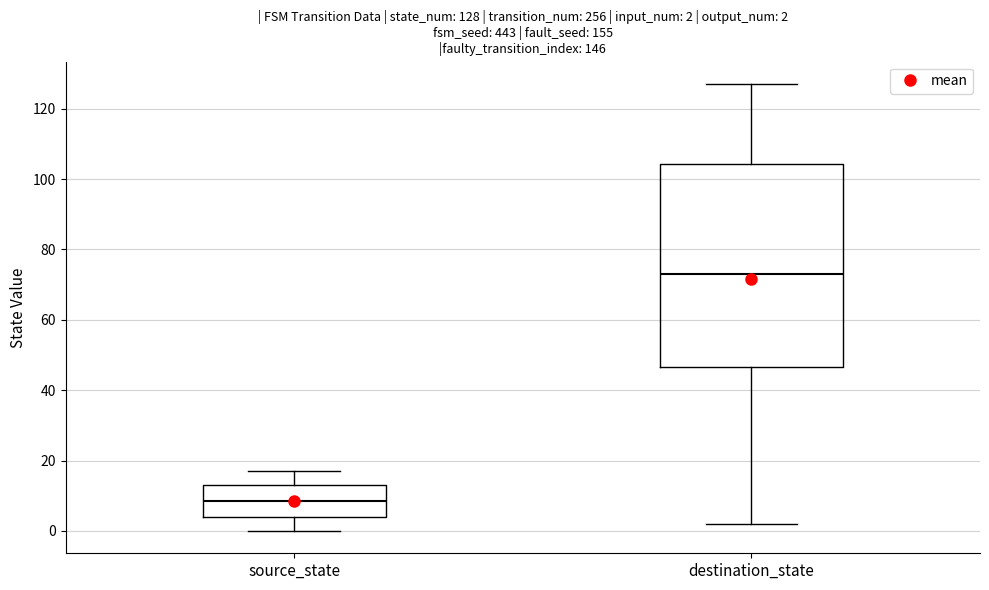

Which box's median line is the lowest?

source_state